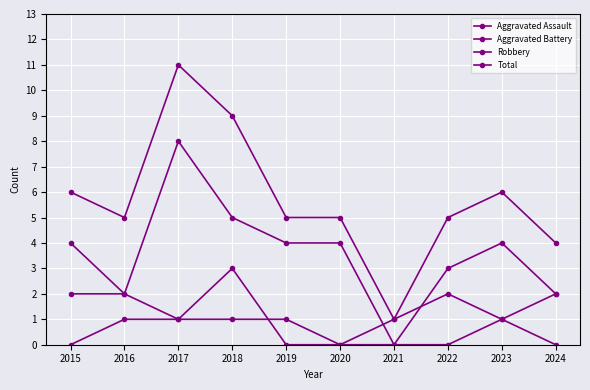

How many distinct data groups are displayed?

4